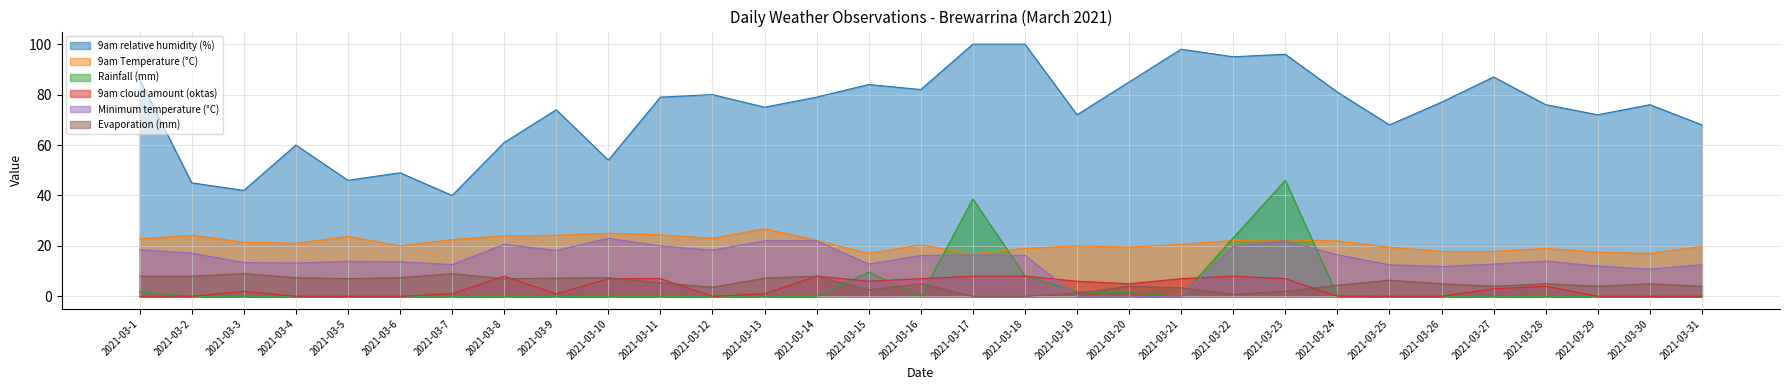

Is it true that Evaporation (mm) equals 4.9 at 2021-03-9?

False